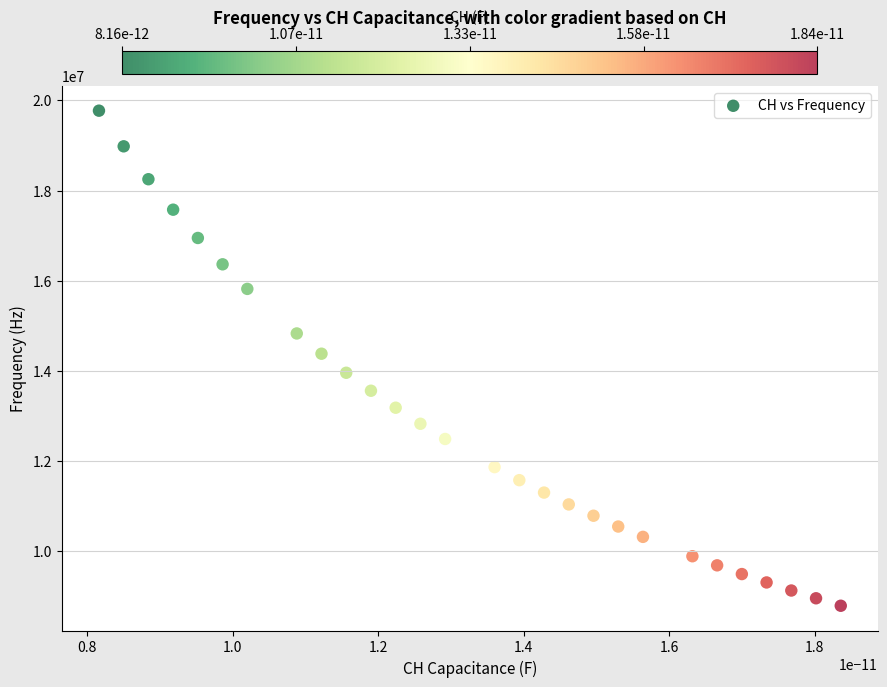

What is the range of Y values (max minus min)?

10983805.0